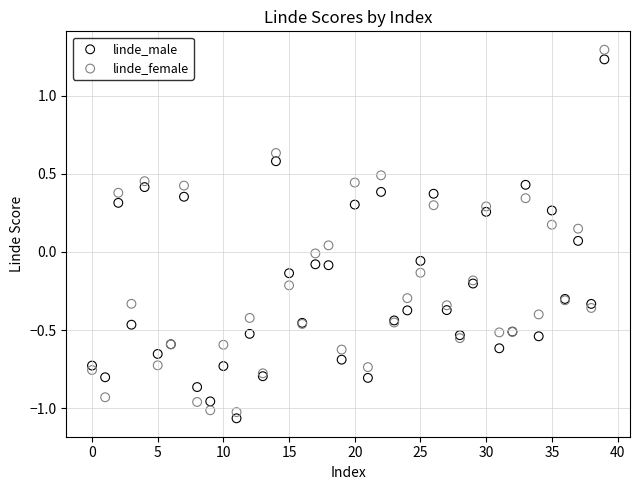

Which series reaches the minimum Y coordinate?

linde_male